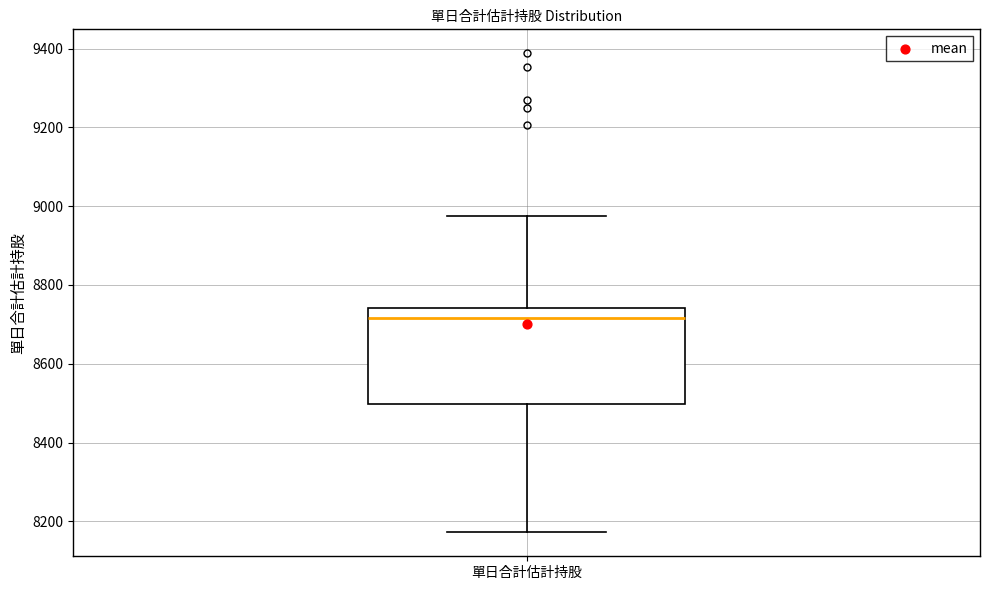

Transcribe this box plot: give where the median line is, the range the box spans, and where the two whiskers end, as read against the y-axis. The values are not printed on the chart, so give them approximately, as read against the axis.

median 8720, box 8500 to 8740, whiskers 8180 to 8980